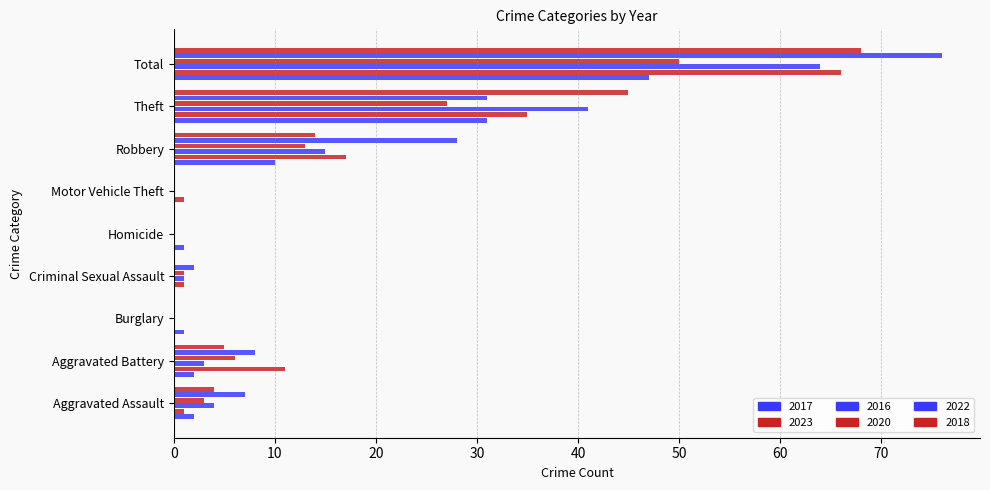

Reading left to right, transcribe all the data shown in this chart.

2017: 2	2	1	0	1	0	10	31	47
2023: 1	11	0	1	0	1	17	35	66
2016: 4	3	0	1	0	0	15	41	64
2020: 3	6	0	1	0	0	13	27	50
2022: 7	8	0	2	0	0	28	31	76
2018: 4	5	0	0	0	0	14	45	68